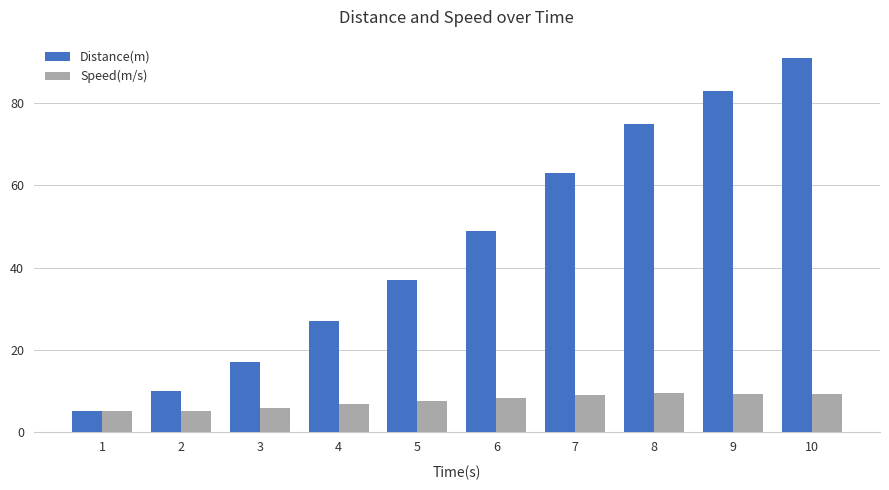

Where is Distance(m) nearest to the value 48?

6